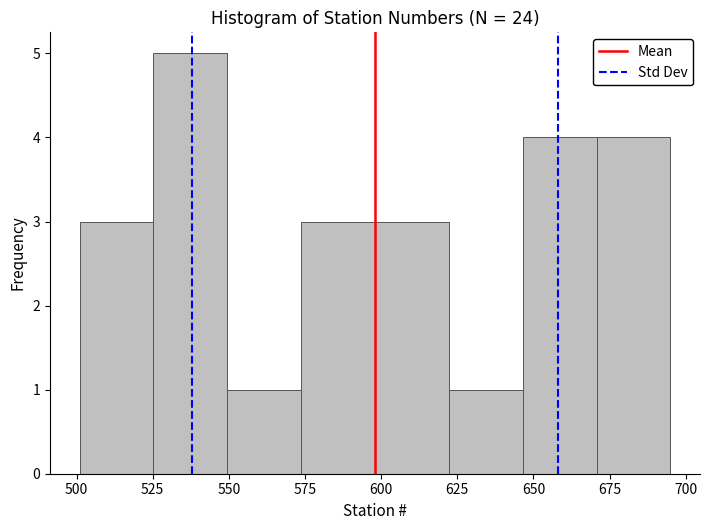

Reading left to right, transcribe this chart: for each bar, give the range it covers on the x-axis and its height. Neither the bar edges nor the heights are printed on the chart, so give them approximately, as read against the axes.

500 to 525: 3
525 to 550: 5
550 to 575: 1
575 to 600: 3
600 to 620: 3
620 to 645: 1
645 to 670: 4
670 to 695: 4